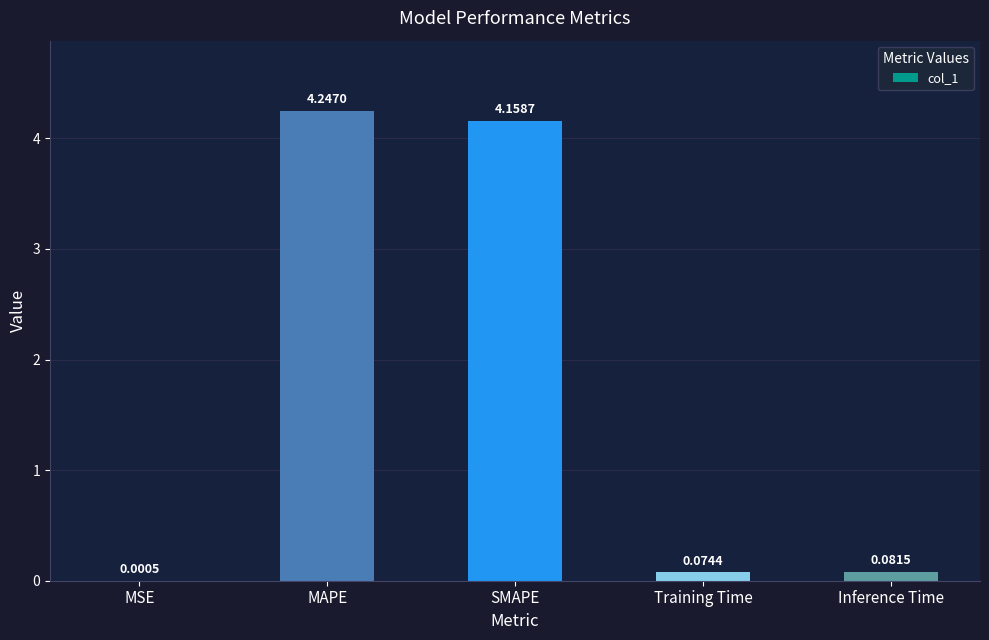

Between MAPE and Inference Time, which is larger?

MAPE